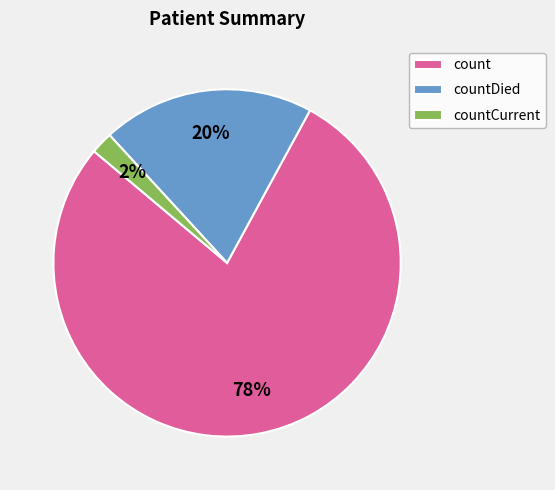

Between countDied and countCurrent, which is larger?

countDied